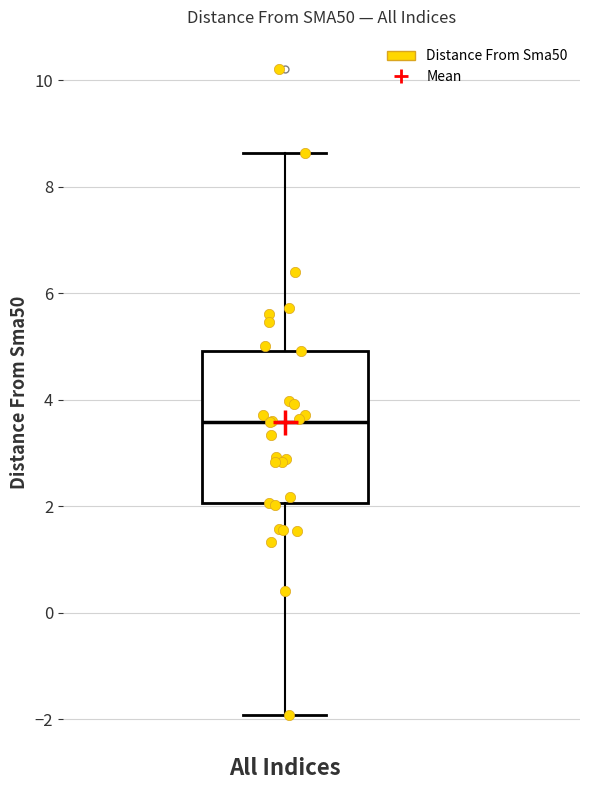

Read this box plot against the y-axis: the position of the median line, the range covered by the box, and the ends of both whiskers. The values are not printed on the chart, so give them approximately, as read against the axis.

median 3.6, box 2.0 to 5.0, whiskers -2.0 to 8.6